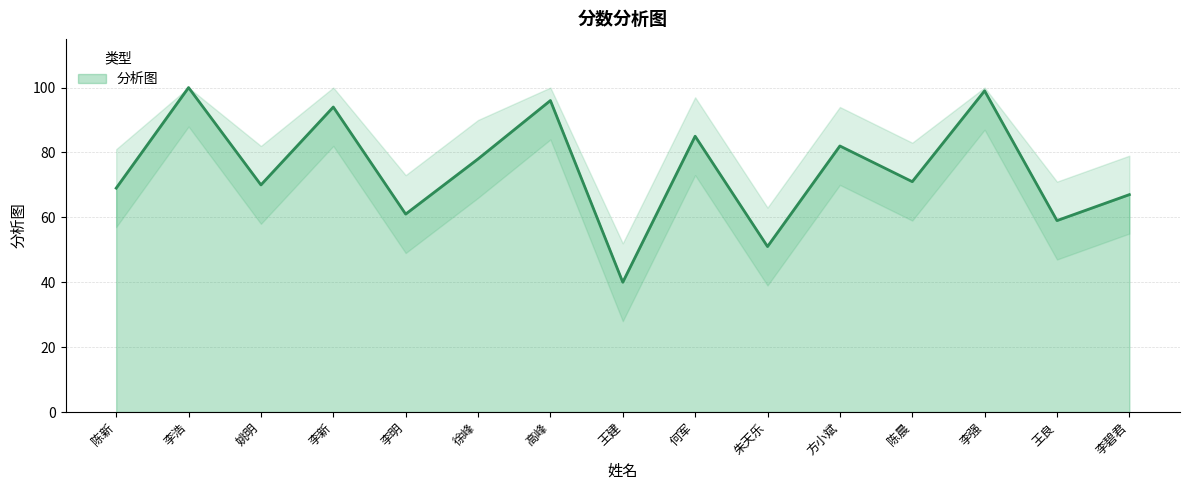

True or false: the data shows 115 at 方小斌.

False